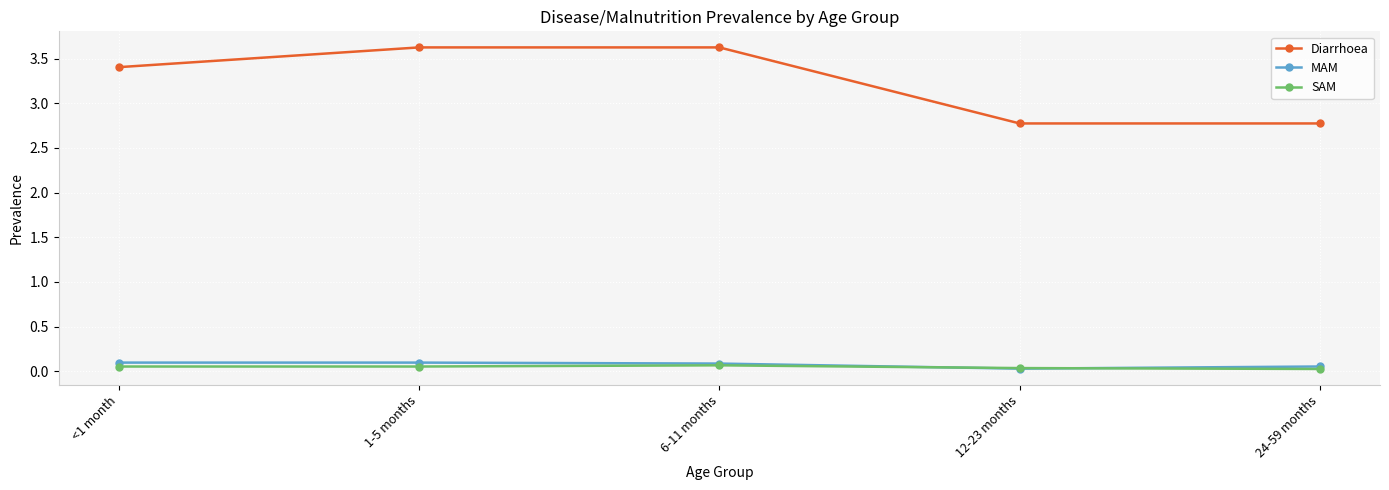

Which series changed the most between 6-11 months and 24-59 months?

Diarrhoea